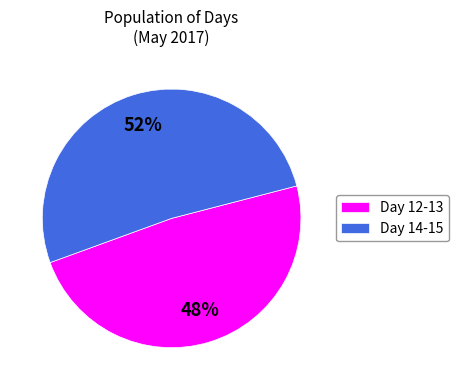

Does Day 14-15 account for over 50% of the chart?

Yes